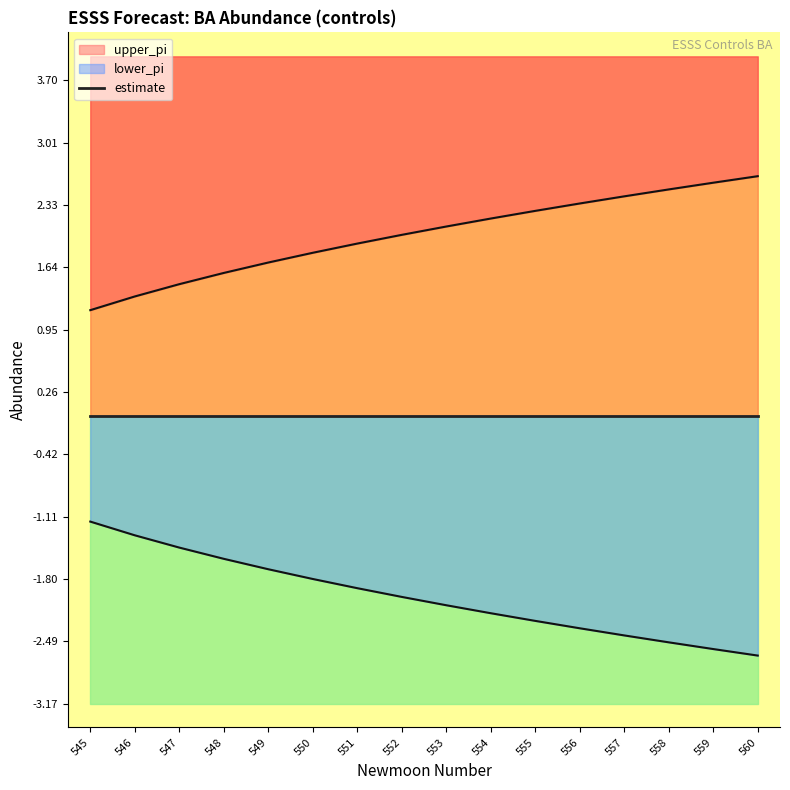

What is the difference between the lower_pi values at 545 and 549?

0.5